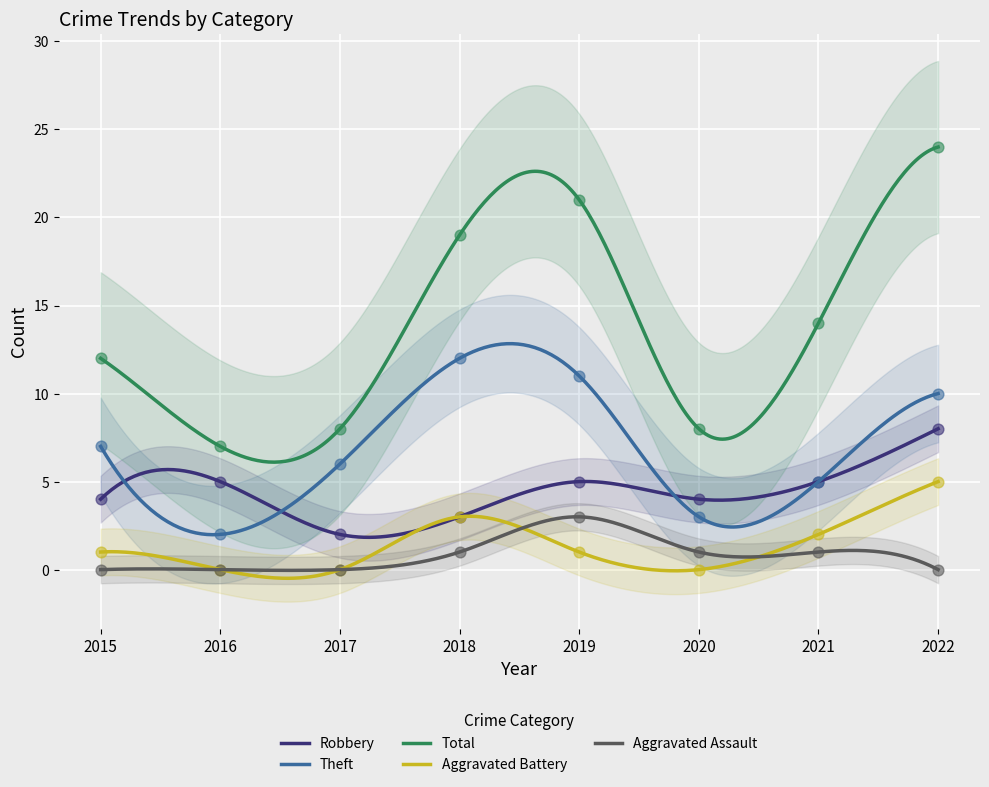

Which series reaches the minimum Y coordinate?

Aggravated Battery